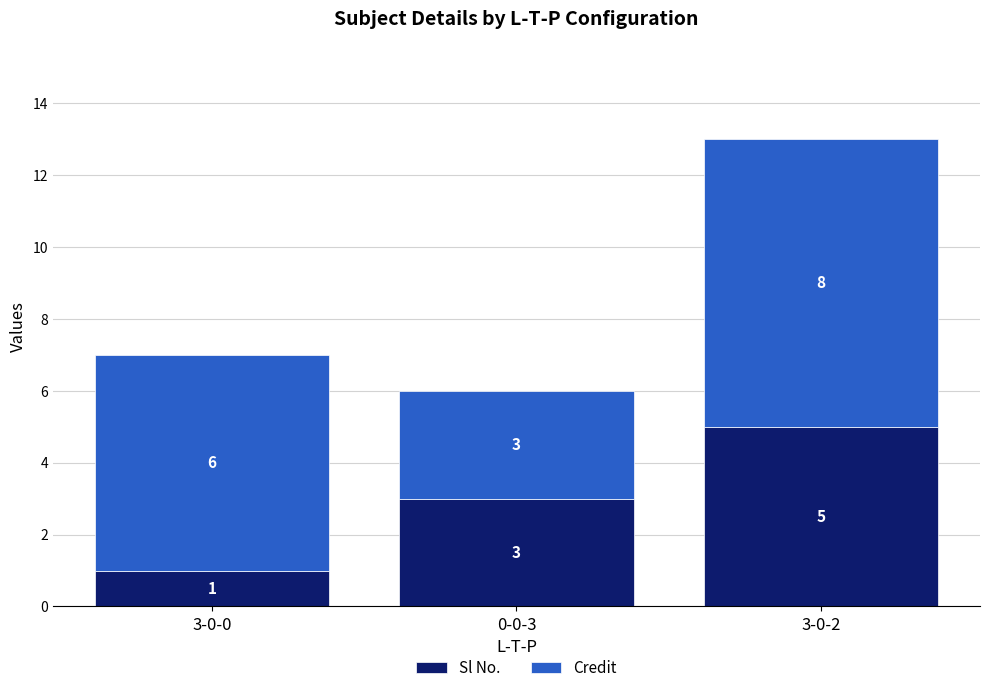

Count the number of categories in the chart.

3